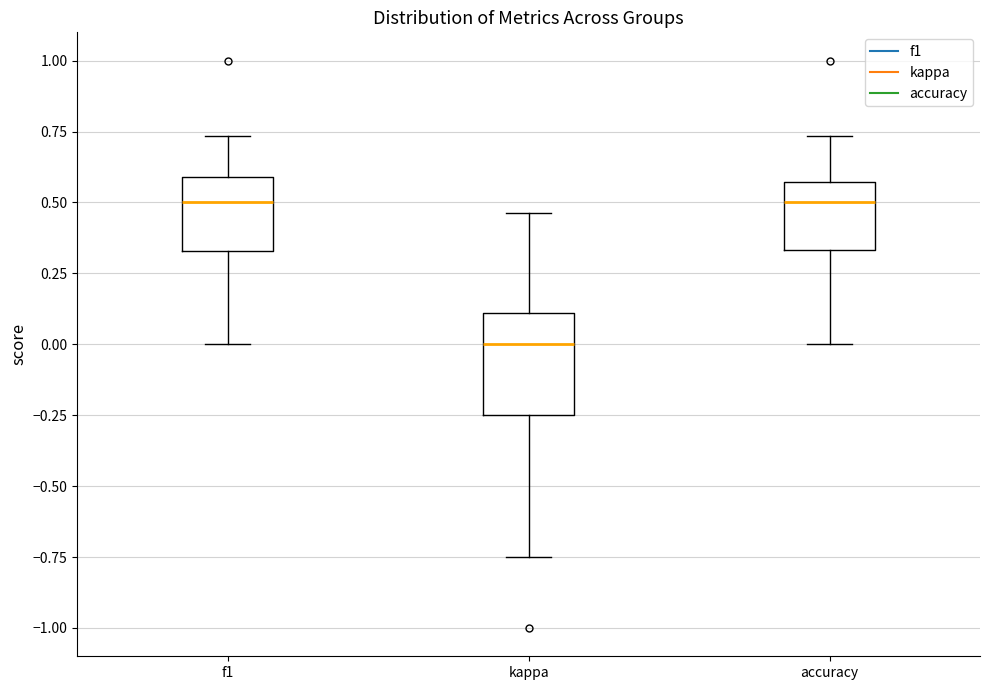

Comparing the boxes themselves (not the whiskers), which one is the tallest?

kappa